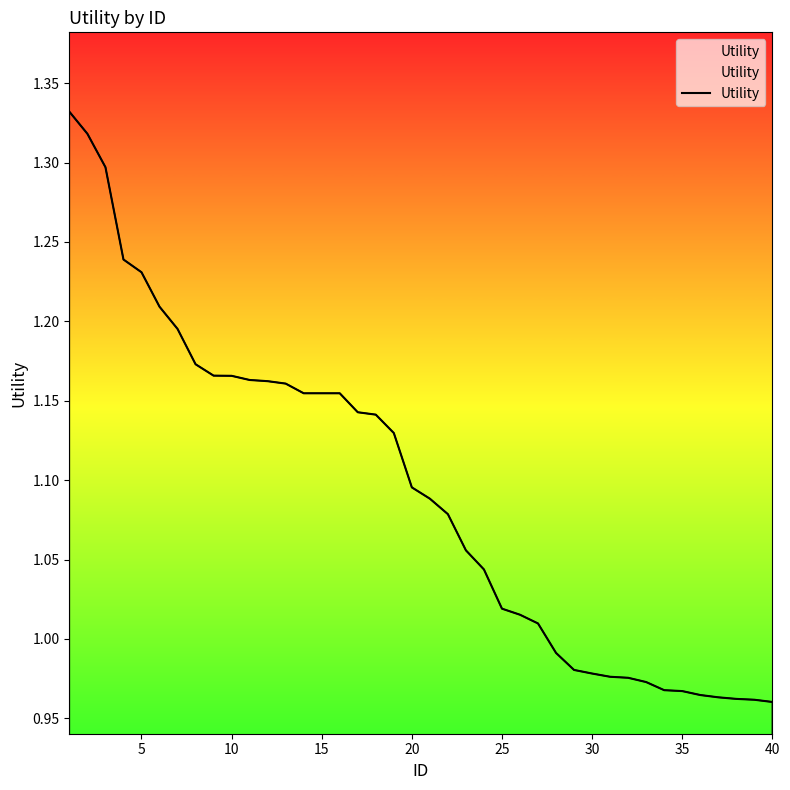

What is the difference between the maximum and minimum values?

0.4